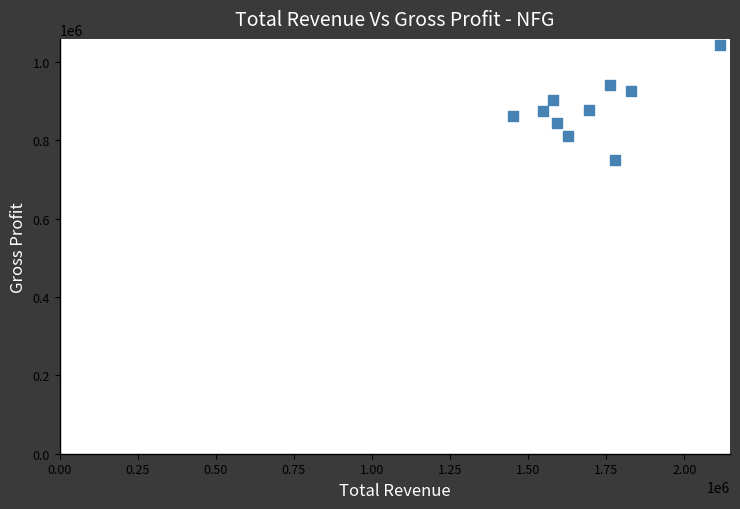

What is the range of Y values (max minus min)?

294600